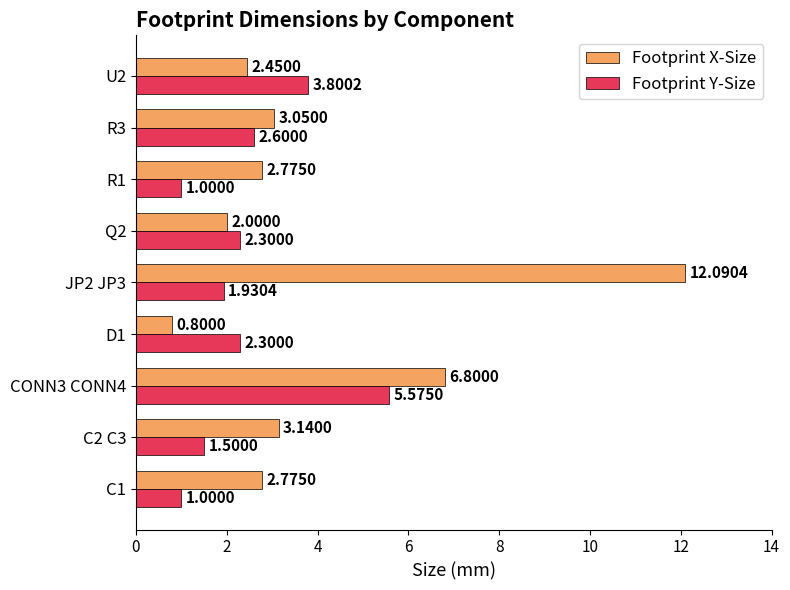

At which category is the sum across all series the highest?

JP2 JP3